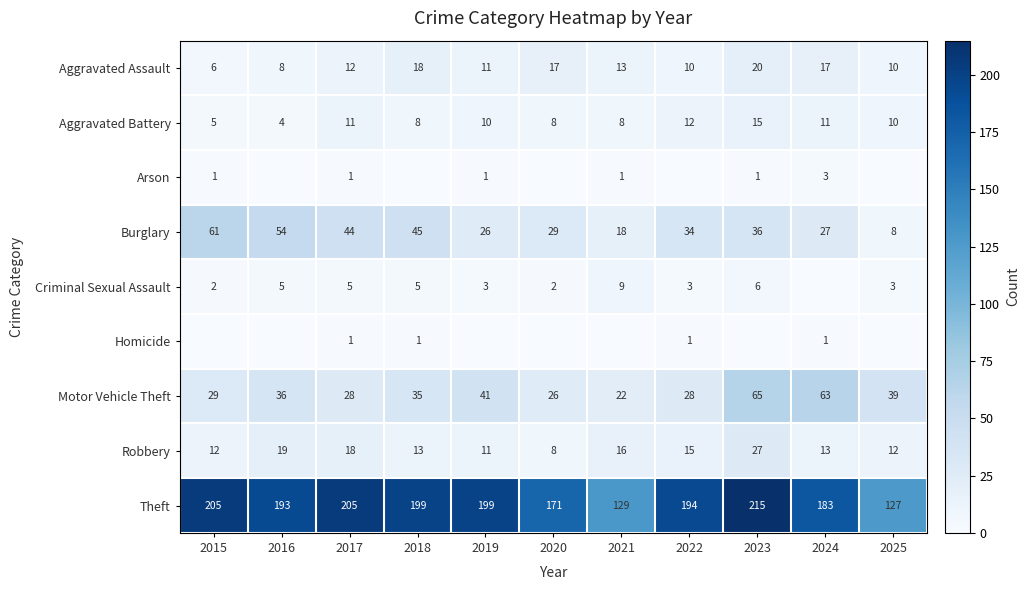

The Motor Vehicle Theft series shows 13 at 2022. True or false?

False